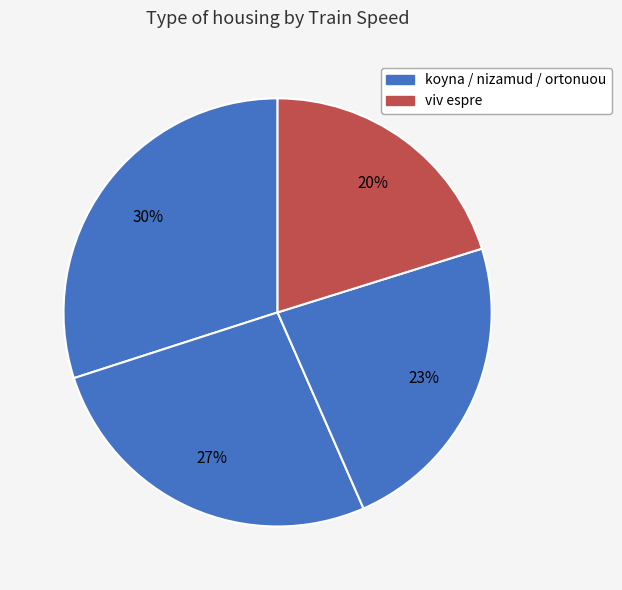

How many segments does this pie chart have?

4